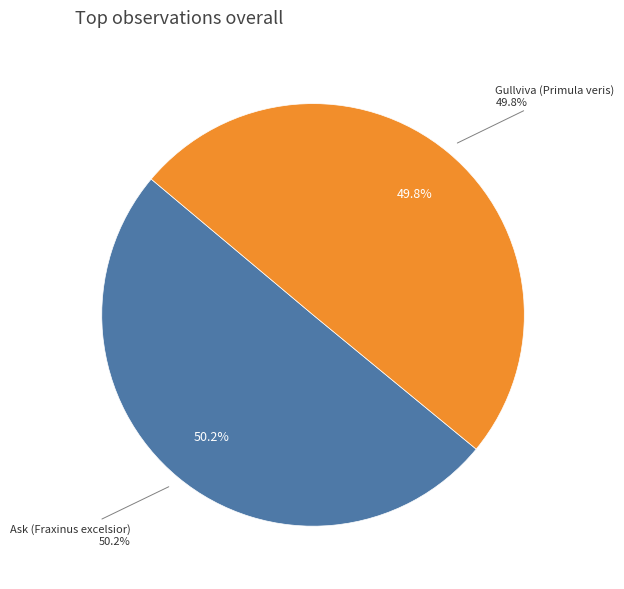

Rank the categories by value from lowest to highest.

Gullviva (Primula veris), Ask (Fraxinus excelsior)